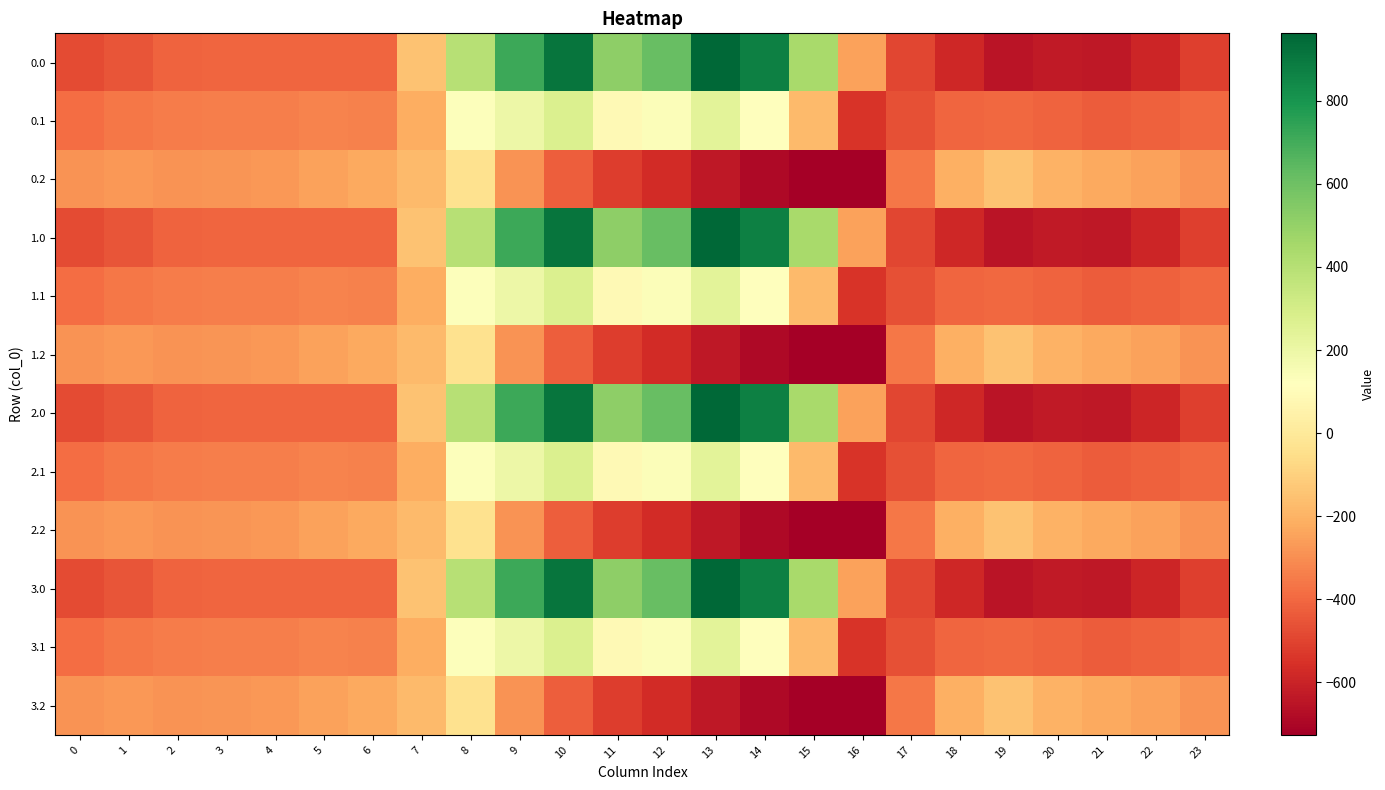

Reading left to right, list all the values displayed in this chart.

0.0: 0=-482.0	1=-449.5	2=-410.3	3=-404.4	4=-404.9	5=-403.8	6=-408.0	7=-150.1	8=395.3	9=716.9	10=916.2	11=516.0	12=619.4	13=962.7	14=870.3	15=443.0	16=-250.9	17=-494.8	18=-586.7	19=-649.2	20=-629.9	21=-638.4	22=-592.3	23=-511.3
0.1: 0=-384.6	1=-361.1	2=-347.9	3=-342.7	4=-339.6	5=-325.7	6=-332.2	7=-217.1	8=125.2	9=191.1	10=274.1	11=87.0	12=134.6	13=241.5	14=113.7	15=-173.1	16=-547.3	17=-466.6	18=-405.4	19=-400.2	20=-414.5	21=-432.4	22=-419.9	23=-399.4
0.2: 0=-287.1	1=-272.7	2=-285.5	3=-281.0	4=-274.4	5=-245.0	6=-228.8	7=-176.6	8=-35.3	9=-288.5	10=-423.5	11=-520.6	12=-571.2	13=-640.4	14=-687.4	15=-725.8	16=-726.6	17=-362.4	18=-210.0	19=-151.0	20=-199.2	21=-226.4	22=-247.4	23=-287.5
1.0: 0=-482.0	1=-449.5	2=-410.3	3=-404.4	4=-404.9	5=-403.8	6=-408.0	7=-150.1	8=395.3	9=716.9	10=916.2	11=516.0	12=619.4	13=962.7	14=870.3	15=443.0	16=-250.9	17=-494.8	18=-586.7	19=-649.2	20=-629.9	21=-638.4	22=-592.3	23=-511.3
1.1: 0=-384.6	1=-361.1	2=-347.9	3=-342.7	4=-339.6	5=-325.7	6=-332.2	7=-217.1	8=125.2	9=191.1	10=274.1	11=87.0	12=134.6	13=241.5	14=113.7	15=-173.1	16=-547.3	17=-466.6	18=-405.4	19=-400.2	20=-414.5	21=-432.4	22=-419.9	23=-399.4
1.2: 0=-287.1	1=-272.7	2=-285.5	3=-281.0	4=-274.4	5=-245.0	6=-228.8	7=-176.6	8=-35.3	9=-288.5	10=-423.5	11=-520.6	12=-571.2	13=-640.4	14=-687.4	15=-725.8	16=-726.6	17=-362.4	18=-210.0	19=-151.0	20=-199.2	21=-226.4	22=-247.4	23=-287.5
2.0: 0=-482.0	1=-449.5	2=-410.3	3=-404.4	4=-404.9	5=-403.8	6=-408.0	7=-150.1	8=395.3	9=716.9	10=916.2	11=516.0	12=619.4	13=962.7	14=870.3	15=443.0	16=-250.9	17=-494.8	18=-586.7	19=-649.2	20=-629.9	21=-638.4	22=-592.3	23=-511.3
2.1: 0=-384.6	1=-361.1	2=-347.9	3=-342.7	4=-339.6	5=-325.7	6=-332.2	7=-217.1	8=125.2	9=191.1	10=274.1	11=87.0	12=134.6	13=241.5	14=113.7	15=-173.1	16=-547.3	17=-466.6	18=-405.4	19=-400.2	20=-414.5	21=-432.4	22=-419.9	23=-399.4
2.2: 0=-287.1	1=-272.7	2=-285.5	3=-281.0	4=-274.4	5=-245.0	6=-228.8	7=-176.6	8=-35.3	9=-288.5	10=-423.5	11=-520.6	12=-571.2	13=-640.4	14=-687.4	15=-725.8	16=-726.6	17=-362.4	18=-210.0	19=-151.0	20=-199.2	21=-226.4	22=-247.4	23=-287.5
3.0: 0=-482.0	1=-449.5	2=-410.3	3=-404.4	4=-404.9	5=-403.8	6=-408.0	7=-150.1	8=395.3	9=716.9	10=916.2	11=516.0	12=619.4	13=962.7	14=870.3	15=443.0	16=-250.9	17=-494.8	18=-586.7	19=-649.2	20=-629.9	21=-638.4	22=-592.3	23=-511.3
3.1: 0=-384.6	1=-361.1	2=-347.9	3=-342.7	4=-339.6	5=-325.7	6=-332.2	7=-217.1	8=125.2	9=191.1	10=274.1	11=87.0	12=134.6	13=241.5	14=113.7	15=-173.1	16=-547.3	17=-466.6	18=-405.4	19=-400.2	20=-414.5	21=-432.4	22=-419.9	23=-399.4
3.2: 0=-287.1	1=-272.7	2=-285.5	3=-281.0	4=-274.4	5=-245.0	6=-228.8	7=-176.6	8=-35.3	9=-288.5	10=-423.5	11=-520.6	12=-571.2	13=-640.4	14=-687.4	15=-725.8	16=-726.6	17=-362.4	18=-210.0	19=-151.0	20=-199.2	21=-226.4	22=-247.4	23=-287.5